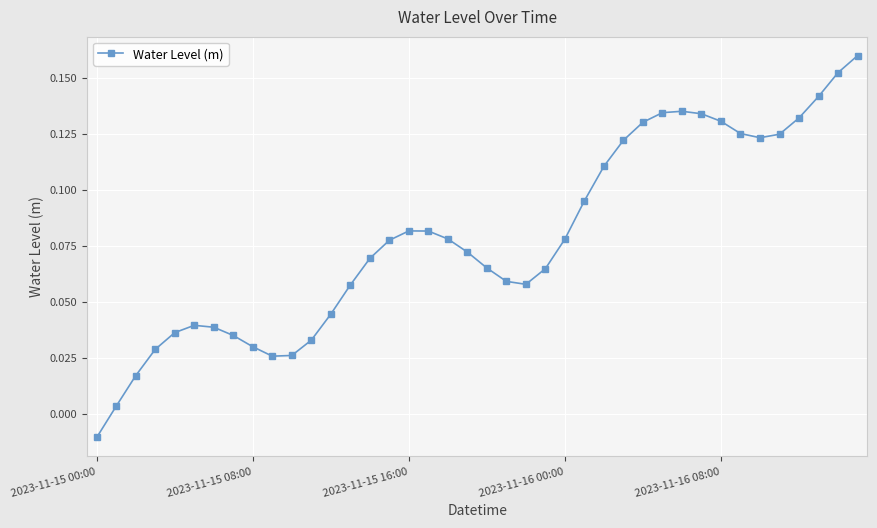

What is the difference between the maximum and second lowest values?

0.2